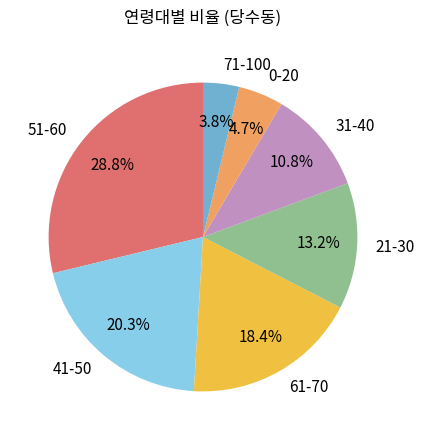

Count the number of slices in the pie.

7